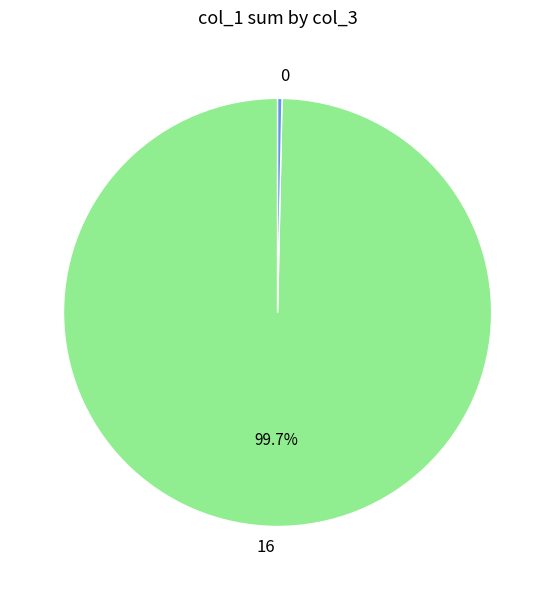

Rank the categories by value from highest to lowest.

16, 0